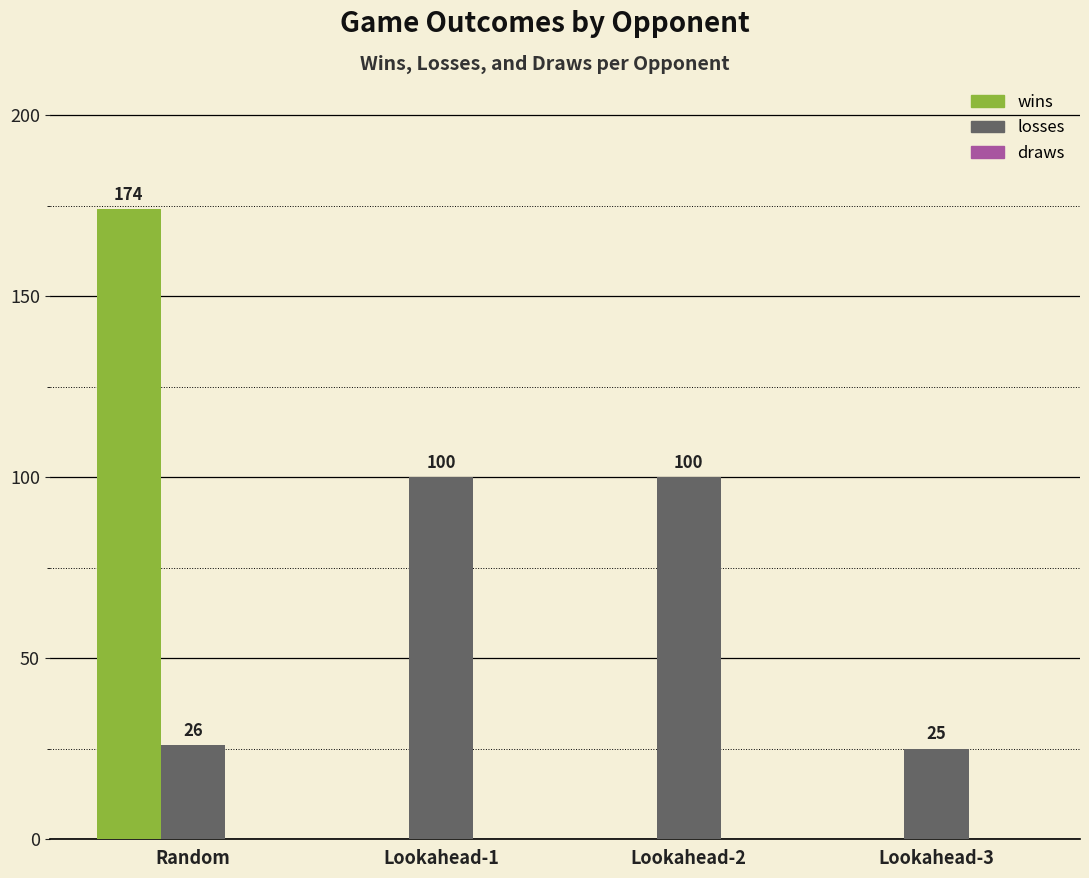

Is the value of losses at Lookahead-3 greater than the value of wins at Lookahead-3?

Yes